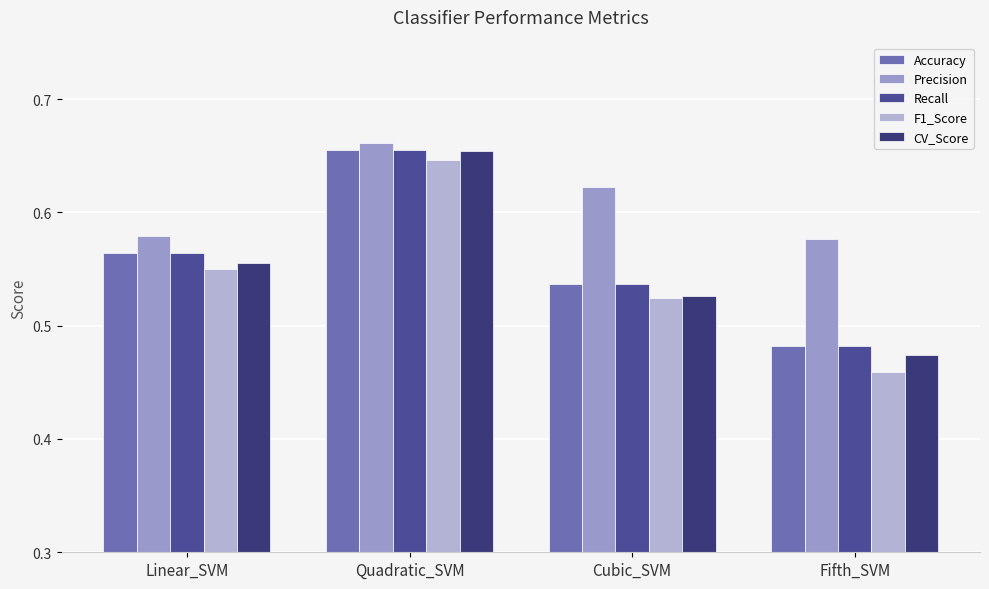

Which series has the largest total across all categories?

Precision